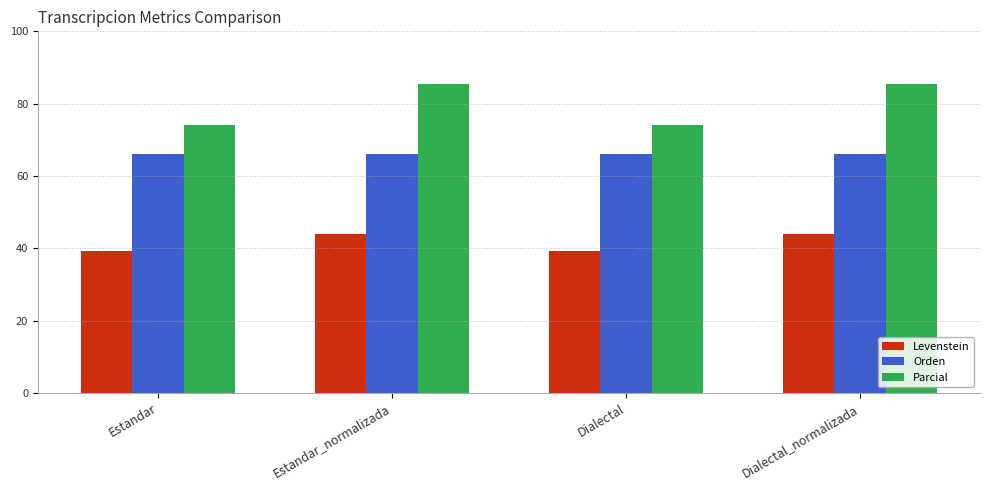

What is the value of the Orden bar at the 1st from the left?

66.2